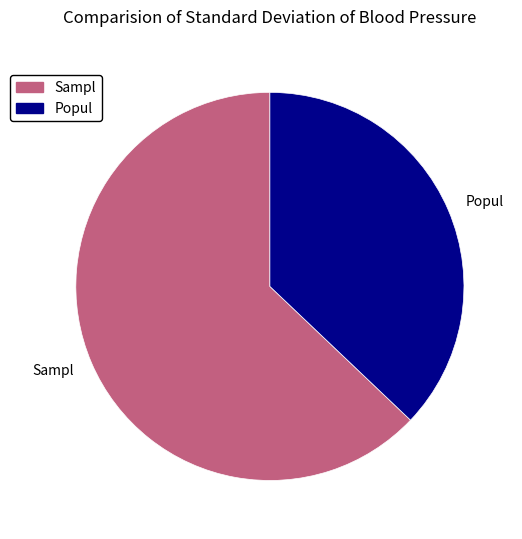

Combined, do Sampl and Popul account for over 50%?

Yes